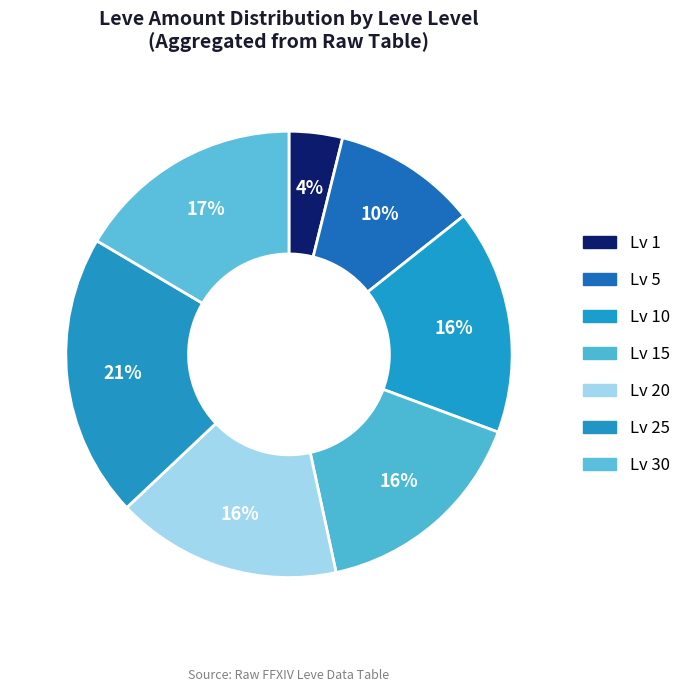

Is there any slice that represents more than half of the pie?

No